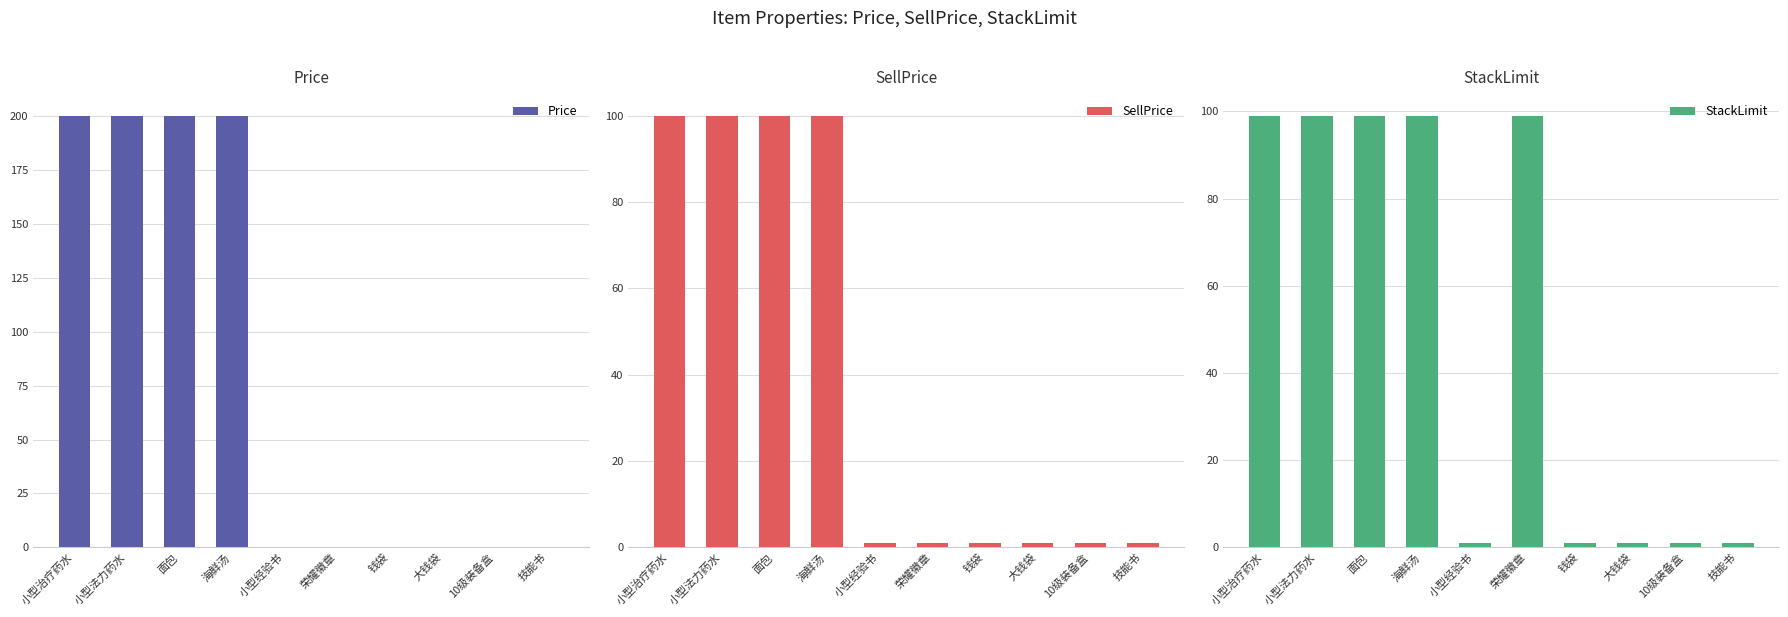

Rank the series by their average value, from lowest to highest.

SellPrice, StackLimit, Price